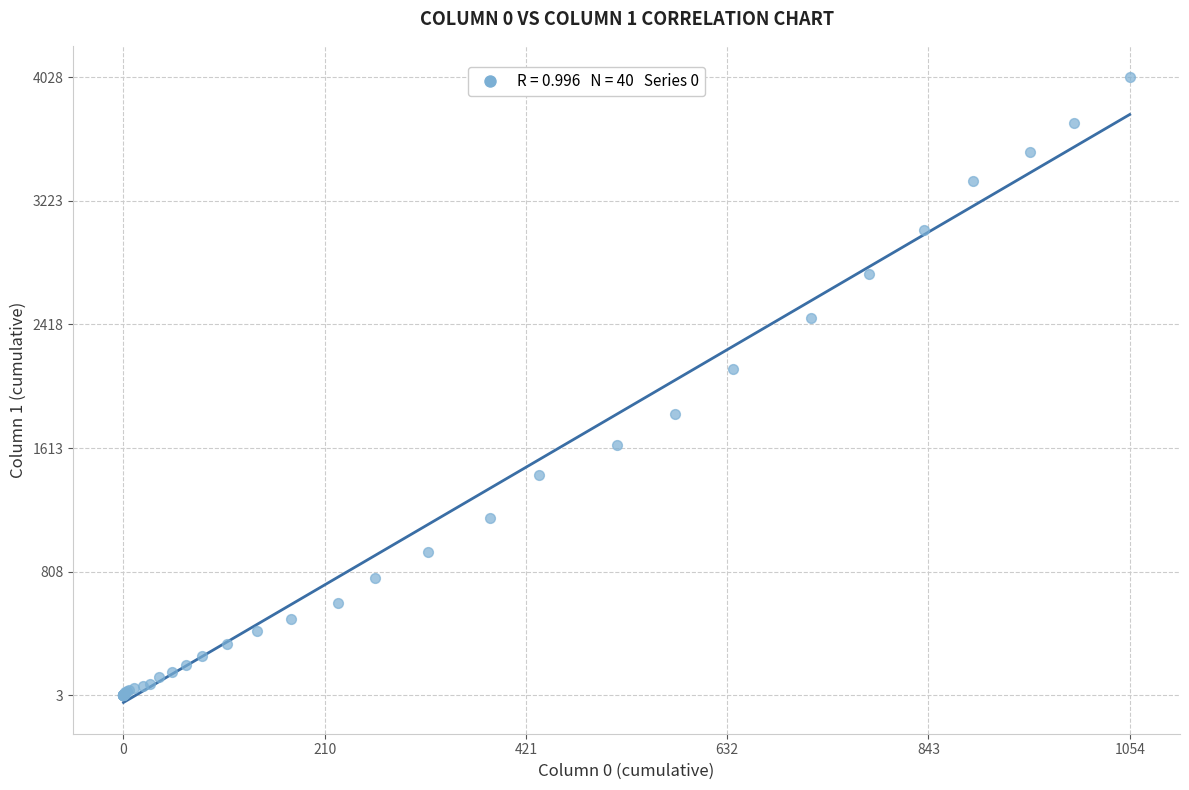

What Y value in the scatter plot is closest to 2015?

2131